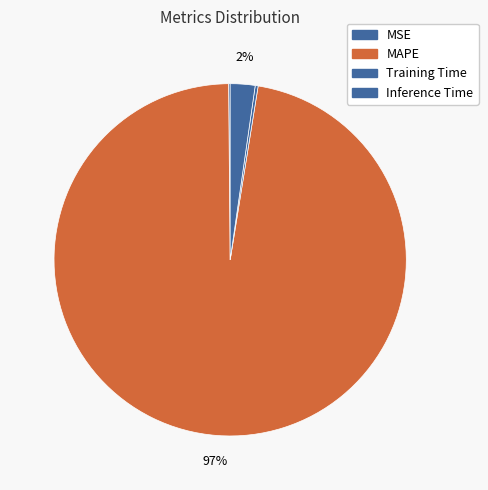

Is there a majority slice in this chart?

Yes